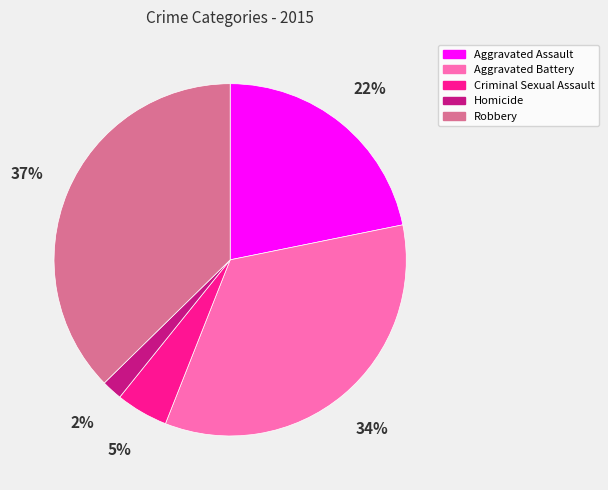

How many segments does this pie chart have?

5